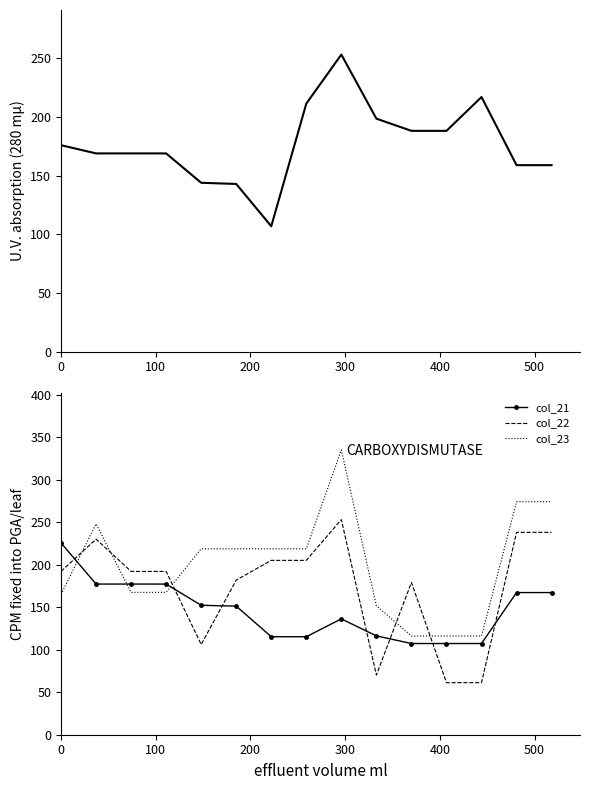

What is the minimum value for col_23?

116.2